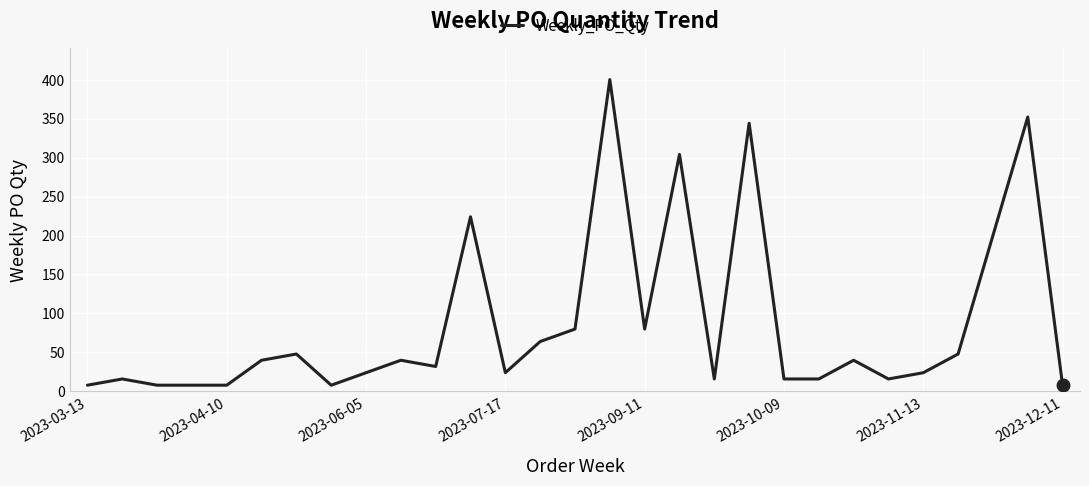

What is the maximum value shown in the chart?

400